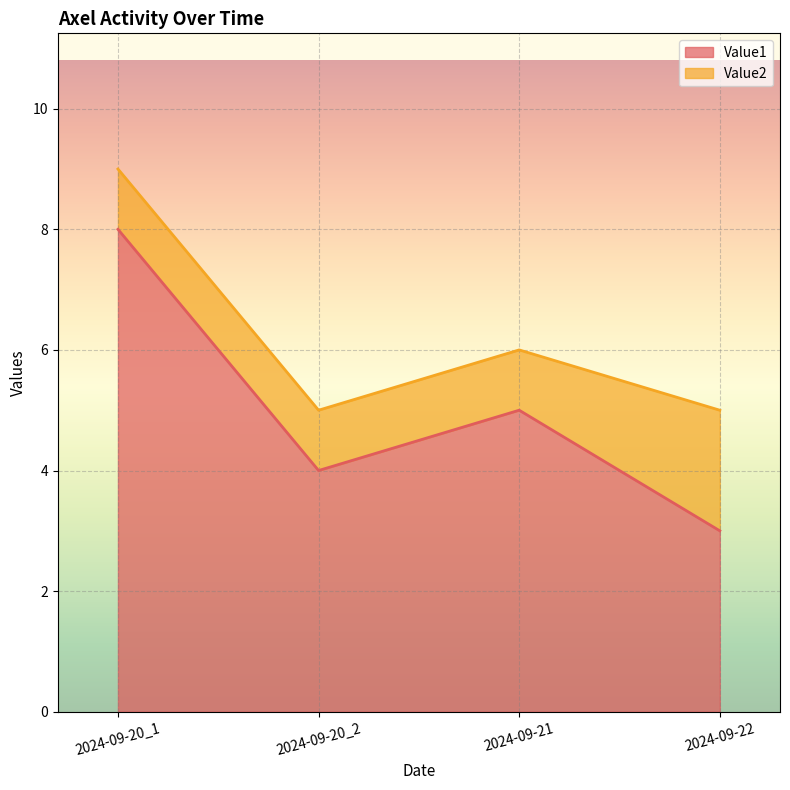

What is the maximum value shown in the chart?

8